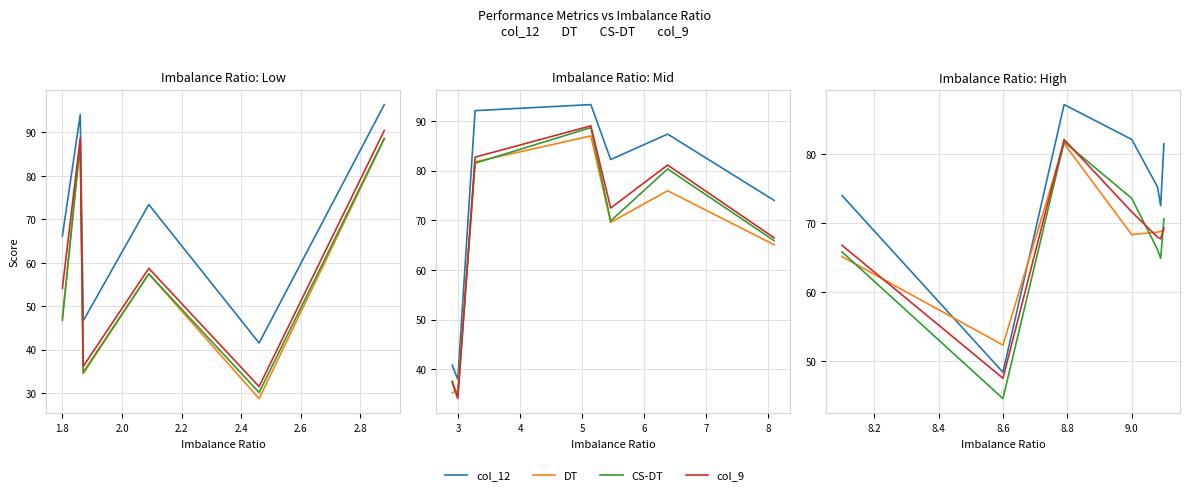

Which series changed the most between 1.6 and 2.8?

col_12